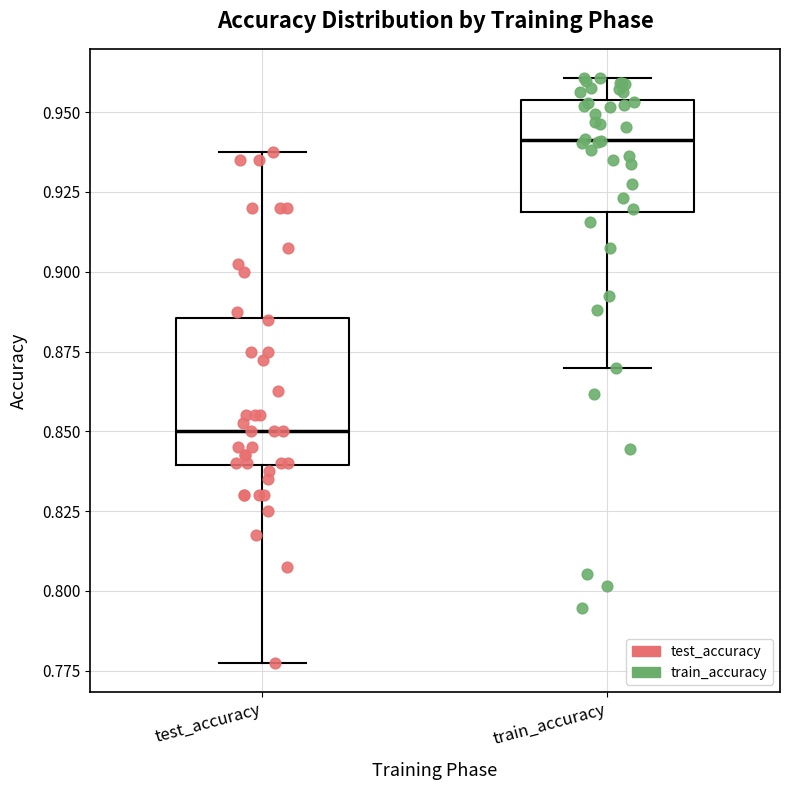

Reading left to right, read every box against the y-axis: the position of its median line, the range the box covers, and the ends of its whiskers. The values are not printed on the chart, so give them approximately, as read against the axis.

test_accuracy: median 0.850, box 0.840 to 0.885, whiskers 0.775 to 0.940
train_accuracy: median 0.940, box 0.920 to 0.955, whiskers 0.870 to 0.960